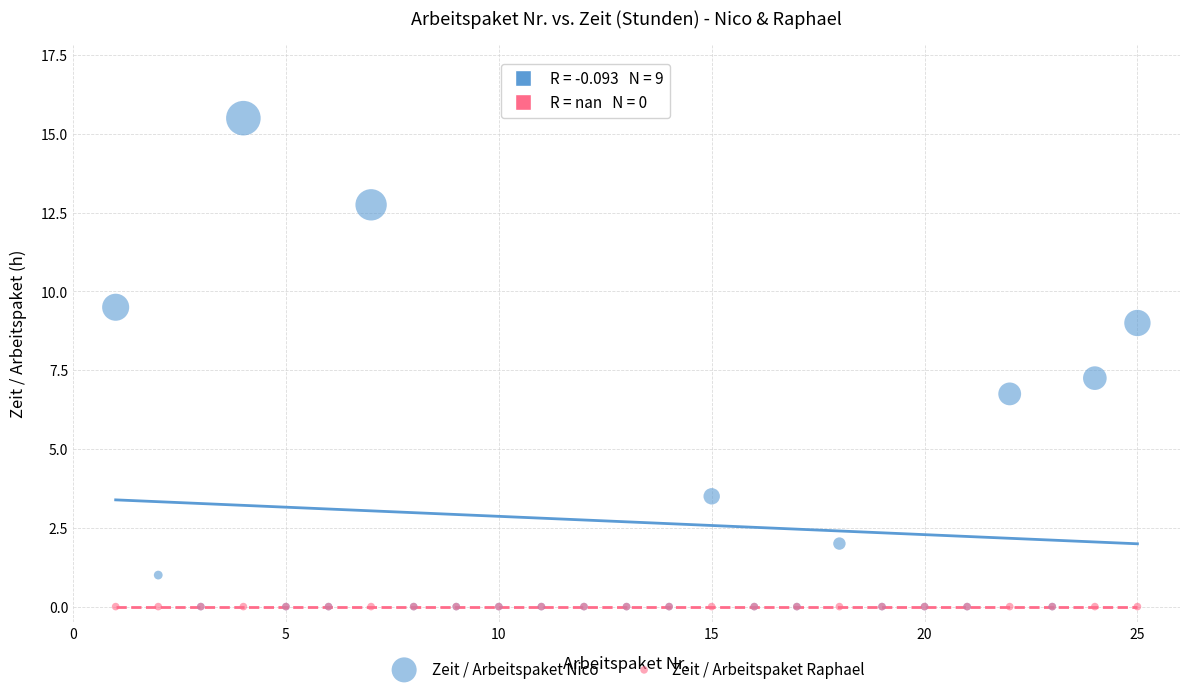

Which series contains the highest Y value?

Zeit / Arbeitspaket Nico